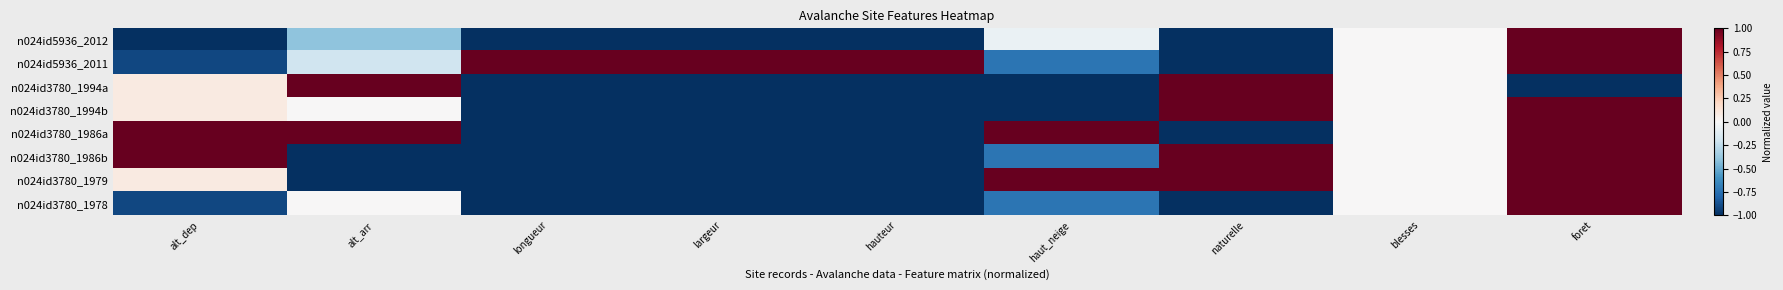

Count the number of categories in the chart.

9